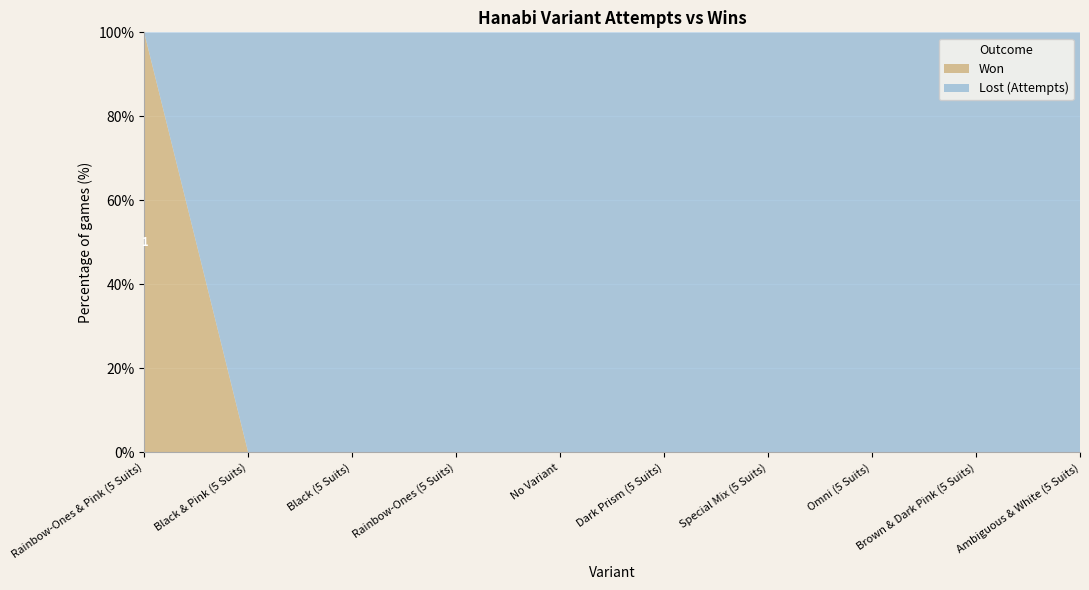

Reading right to left, extract all data points from this chart.

won: Ambiguous & White (5 Suits)=0	Brown & Dark Pink (5 Suits)=0	Omni (5 Suits)=0	Special Mix (5 Suits)=0	Dark Prism (5 Suits)=0	No Variant=0	Rainbow-Ones (5 Suits)=0	Black (5 Suits)=0	Black & Pink (5 Suits)=0	Rainbow-Ones & Pink (5 Suits)=1
lost: Ambiguous & White (5 Suits)=1	Brown & Dark Pink (5 Suits)=1	Omni (5 Suits)=1	Special Mix (5 Suits)=1	Dark Prism (5 Suits)=1	No Variant=2	Rainbow-Ones (5 Suits)=3	Black (5 Suits)=3	Black & Pink (5 Suits)=3	Rainbow-Ones & Pink (5 Suits)=0